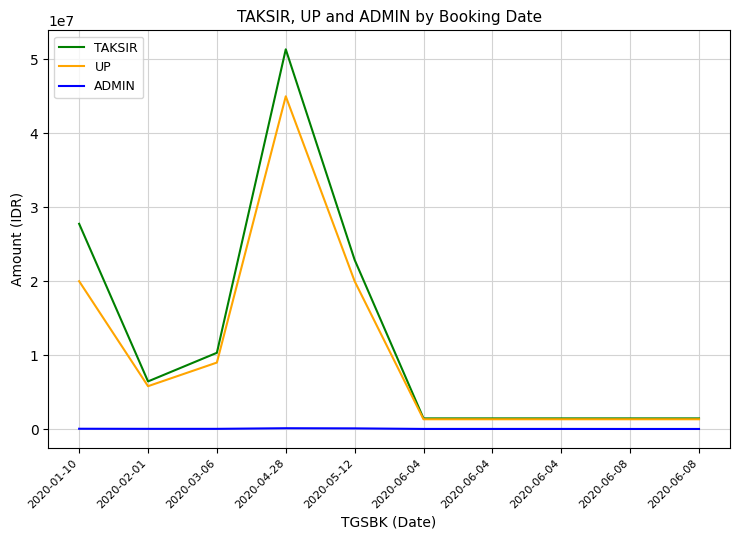

Reading left to right, extract all data points from this chart.

TAKSIR: 2020-01-10=27761606	2020-02-01=6450000	2020-03-06=10320000	2020-04-28=51354167	2020-05-12=22888250	2020-06-04=1450000	2020-06-04=1450000	2020-06-04=1450000	2020-06-08=1450000	2020-06-08=1450000
UP: 2020-01-10=20000000	2020-02-01=5805000	2020-03-06=9000000	2020-04-28=45000000	2020-05-12=20000000	2020-06-04=1334000	2020-06-04=1334000	2020-06-04=1334000	2020-06-08=1334000	2020-06-08=1334000
ADMIN: 2020-01-10=50000	2020-02-01=37000	2020-03-06=37000	2020-04-28=120000	2020-05-12=100000	2020-06-04=25000	2020-06-04=25000	2020-06-04=25000	2020-06-08=20000	2020-06-08=20000